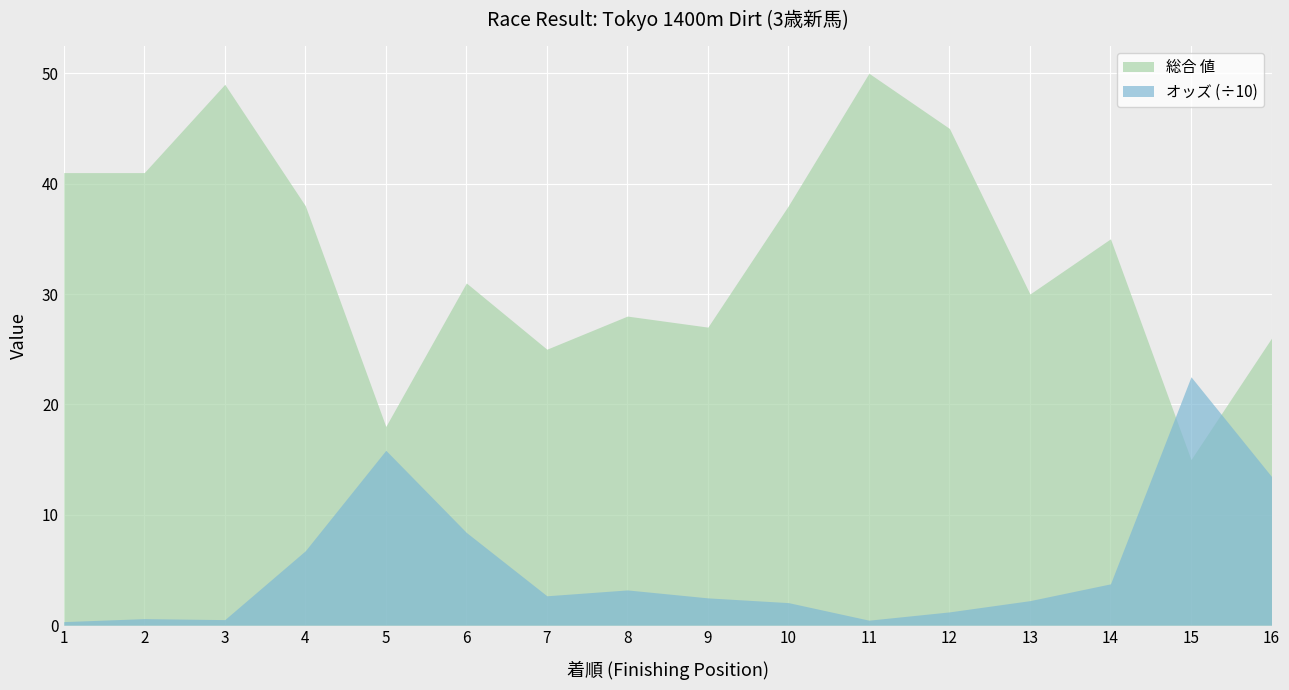

Rank the series by their average value, from highest to lowest.

総合 値, オッズ (÷10)